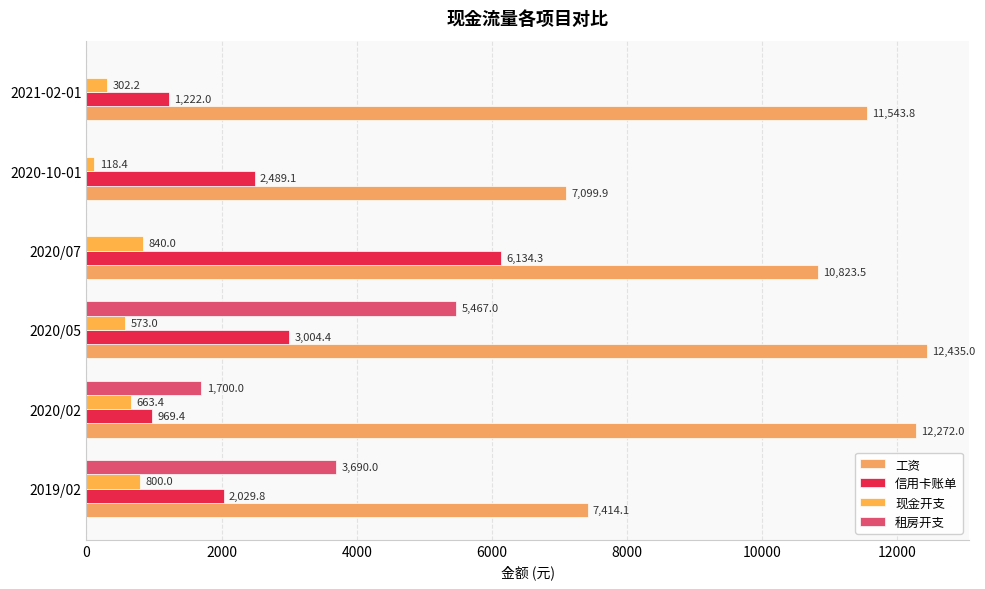

How many positive values does the 租房开支 series have?

3